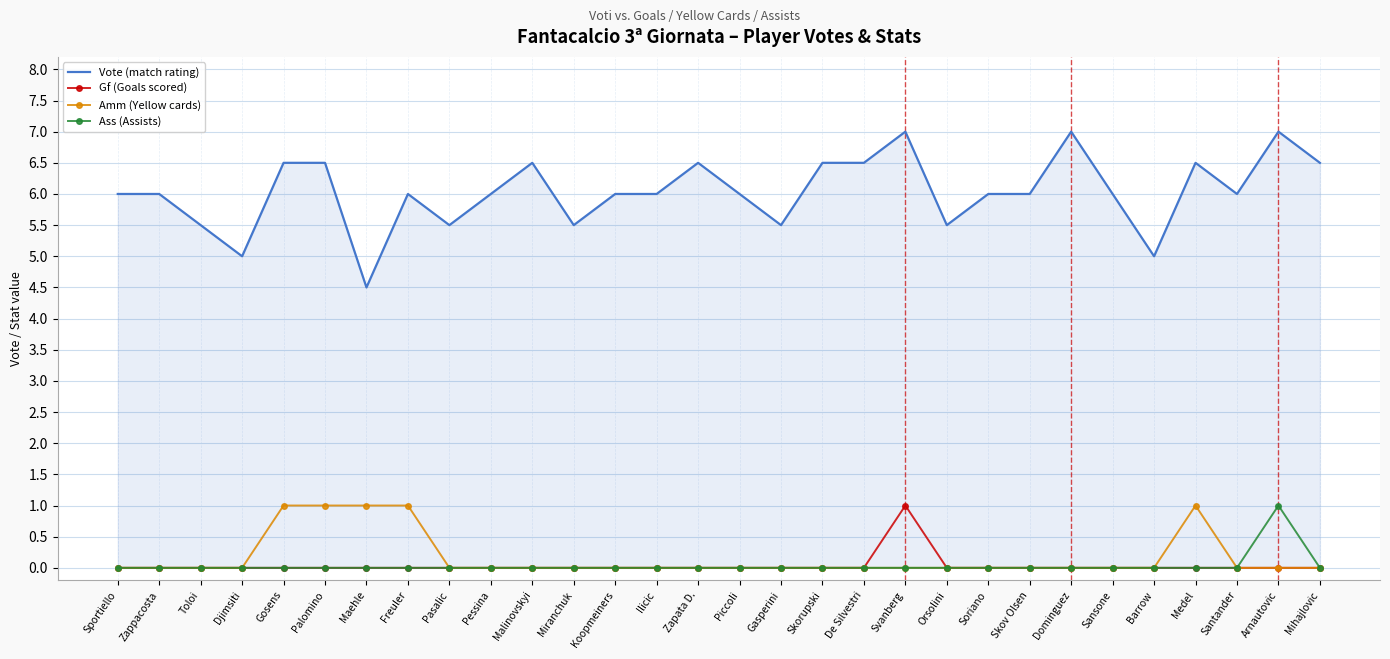

True or false: Ass (Assists) and Vote (match rating) cross at least once.

False